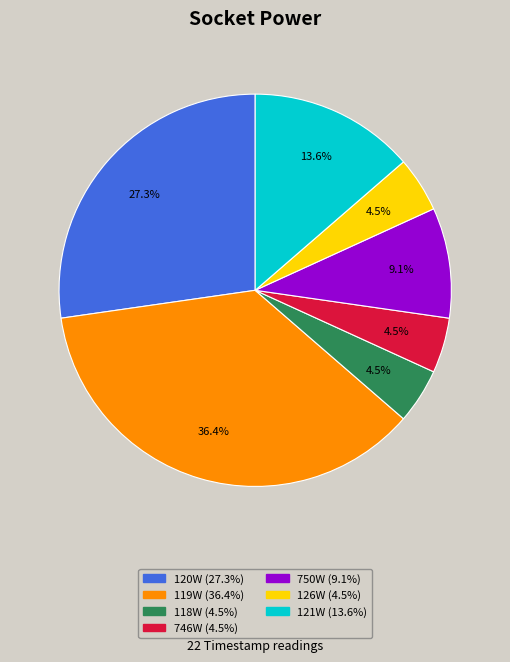

To the nearest percent, what is the difference between the largest and smallest slice percentages?

32%